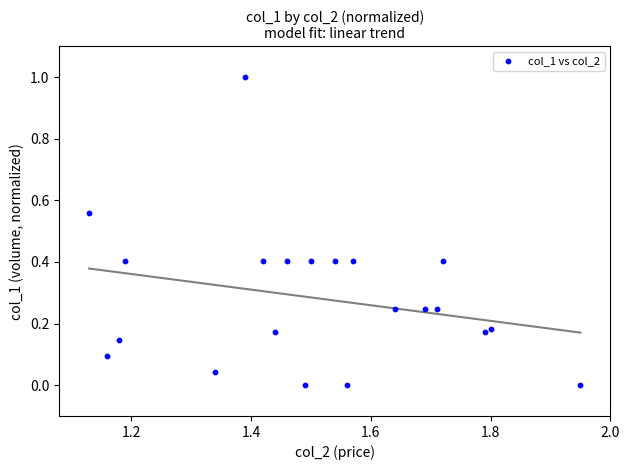

What is the range of X values (max minus min)?

0.8